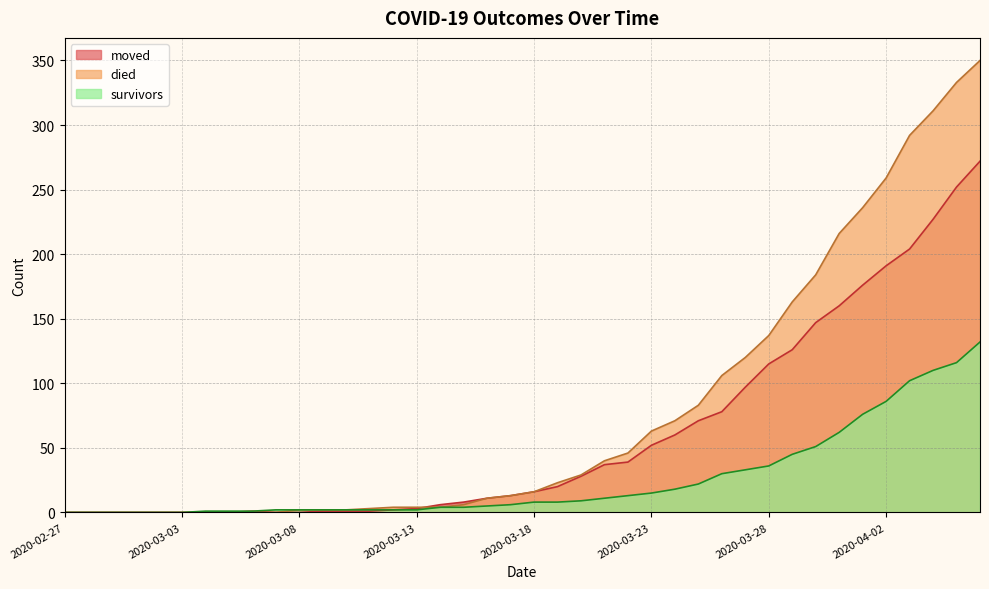

Where does the survivors series first go above 8?

2020-03-20